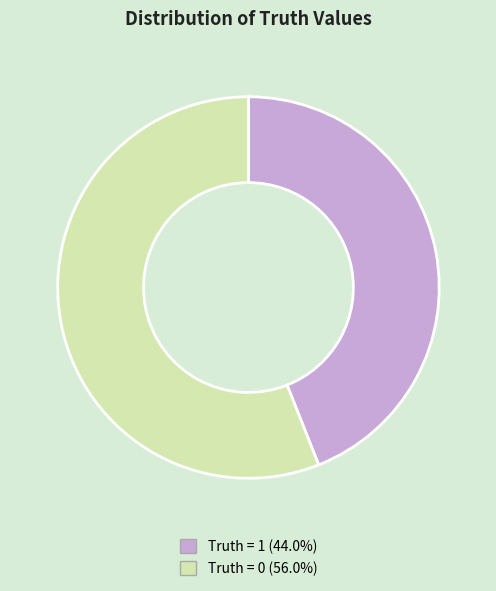

Approximately how many times larger is the value at Truth = 0 (56.0%) compared to Truth = 1 (44.0%)?

1.3